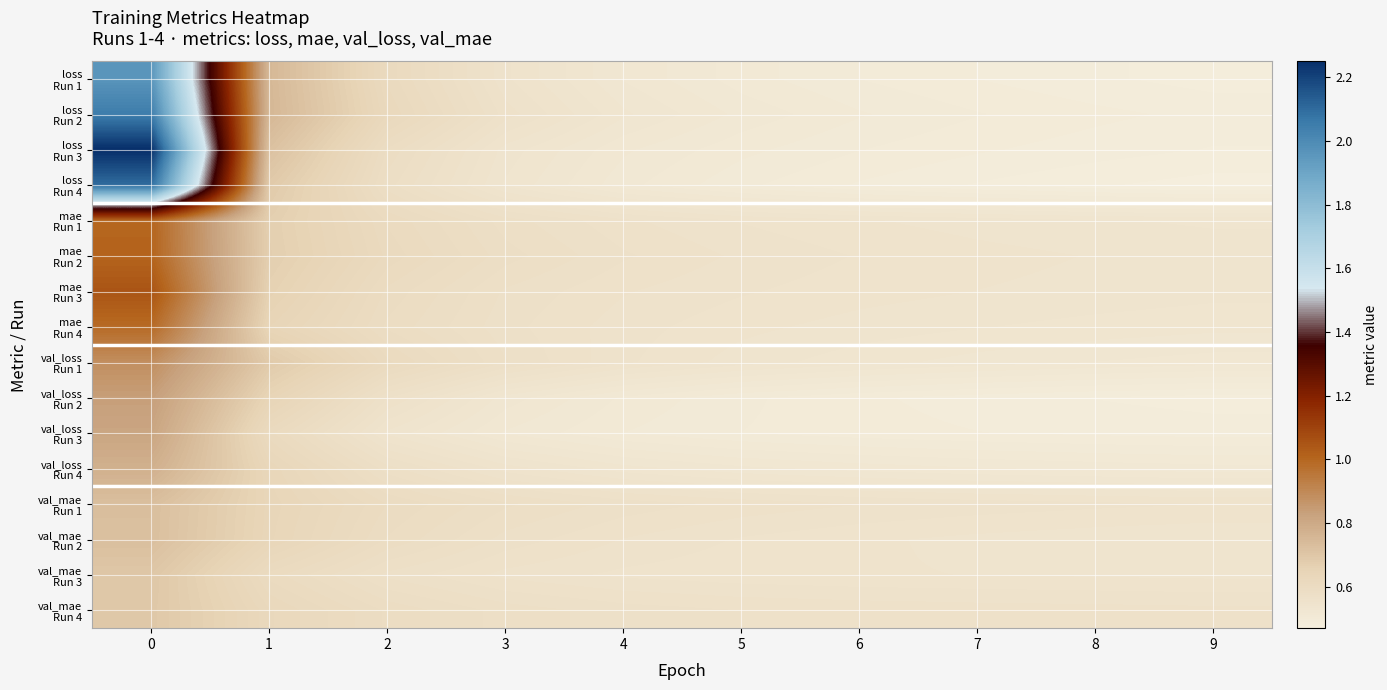

How many distinct data groups are displayed?

16